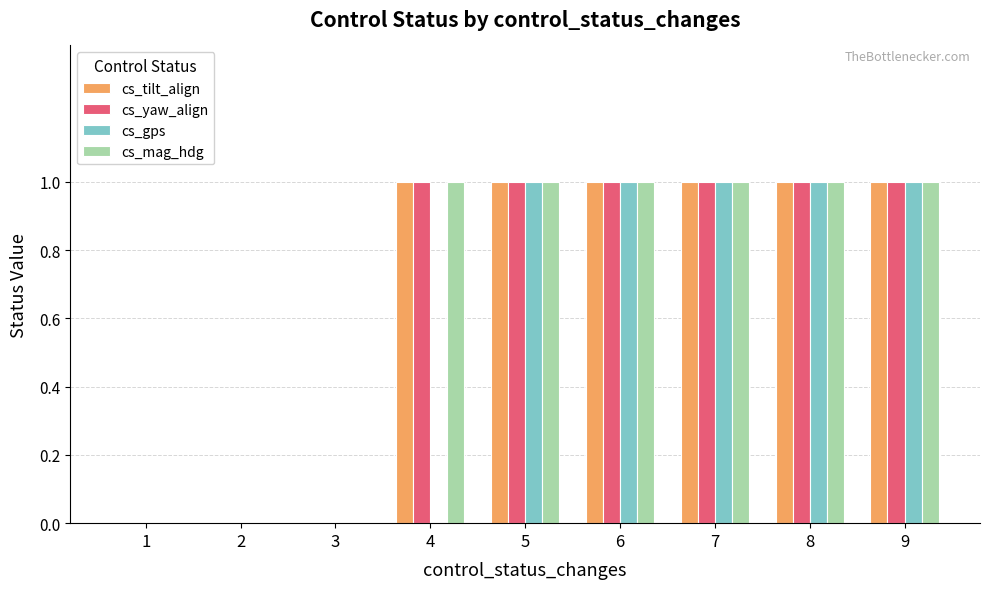

What is the sum of all cs_gps values?

5